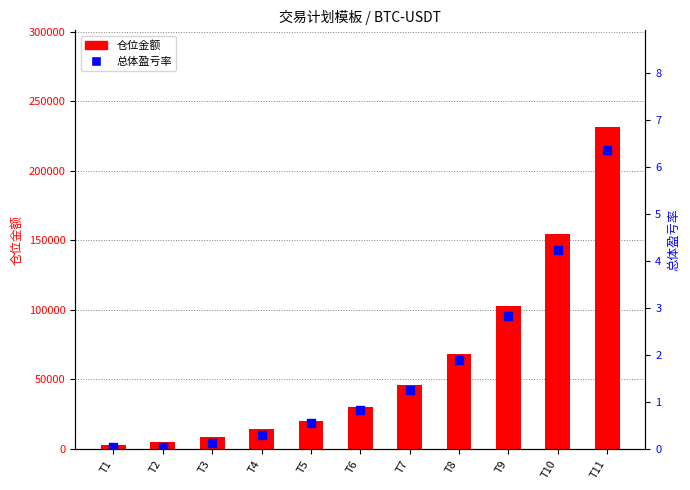

At which category is the sum across all series the highest?

T11